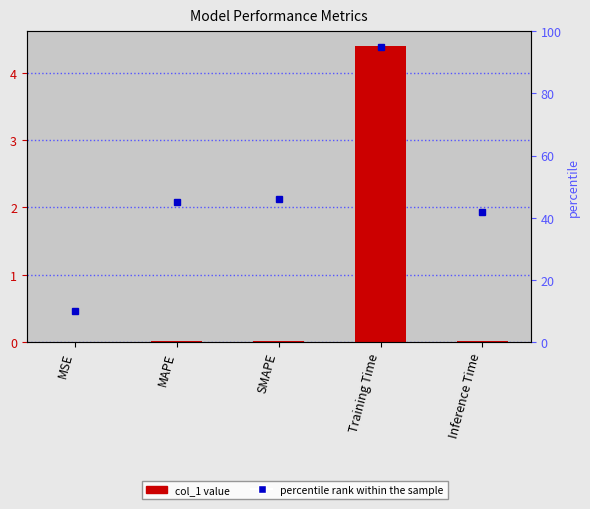

How many groups of bars are there?

5